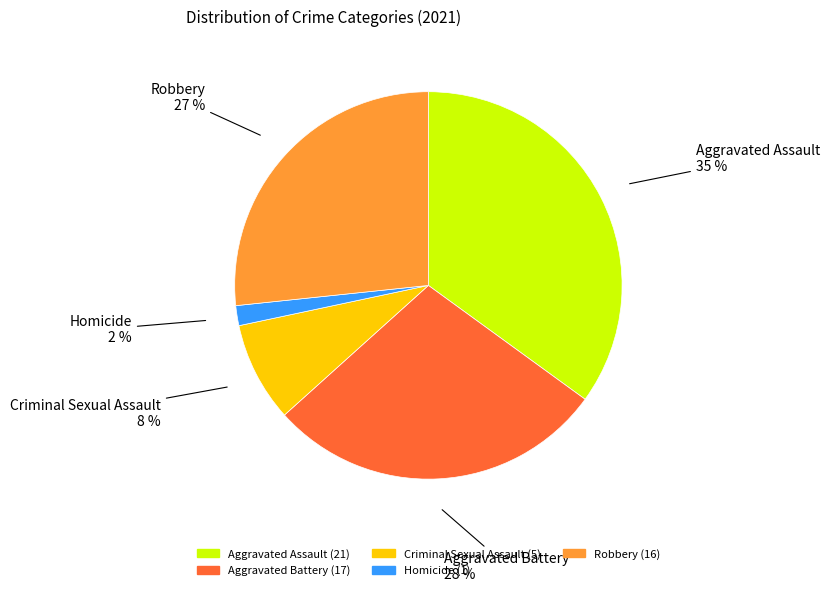

Which category has the smallest portion of the pie?

Homicide